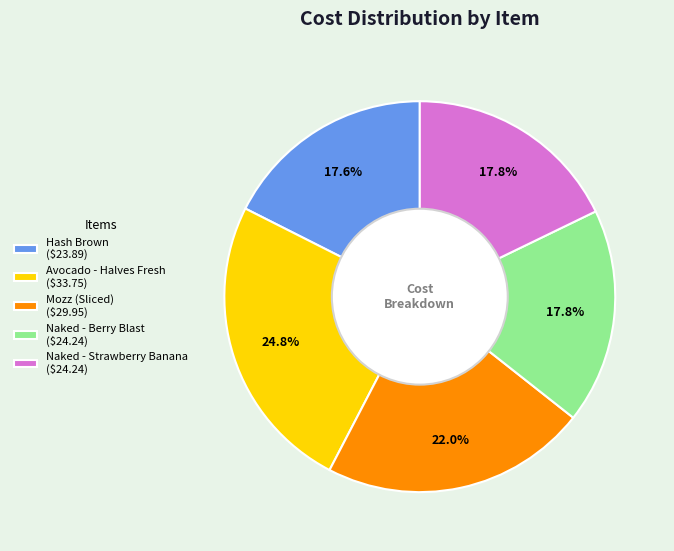

Does Mozz (Sliced) account for over 50% of the chart?

No